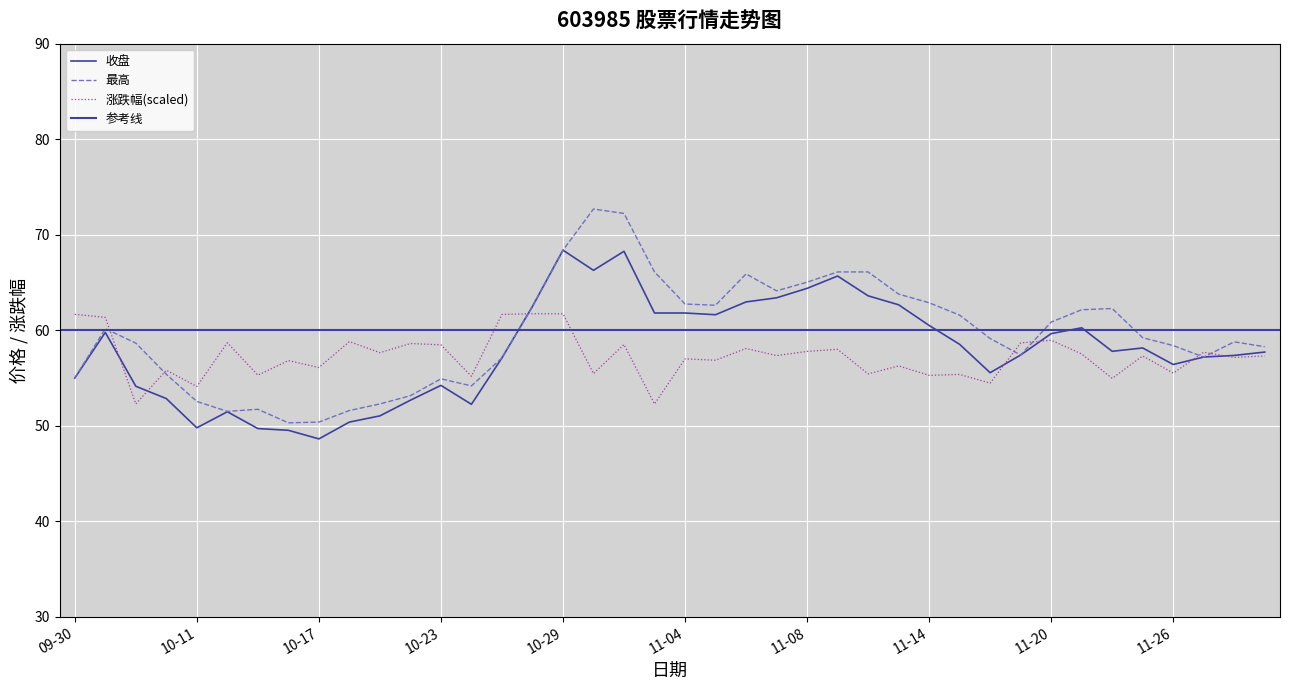

The value of 最高 at 2024-11-12 is 116.3. True or false?

False